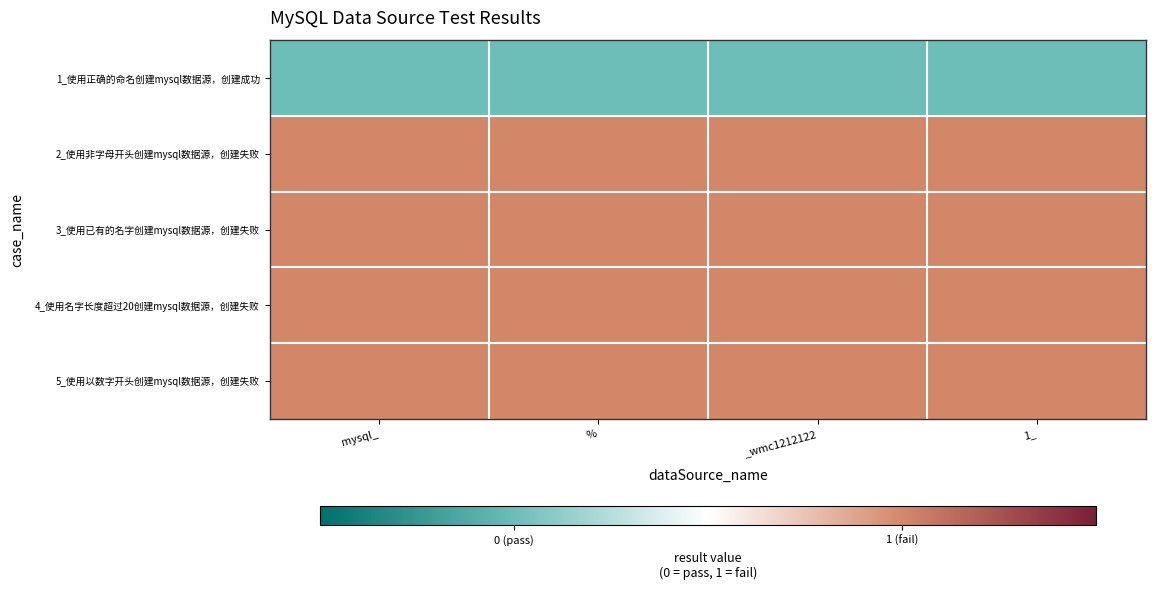

Reading left to right, transcribe all the data shown in this chart.

1_使用正确的命名创建mysql数据源，创建成功: mysql_=0	%=0	_wmc1212122=0	1_=0
2_使用非字母开头创建mysql数据源，创建失败: mysql_=1	%=1	_wmc1212122=1	1_=1
3_使用已有的名字创建mysql数据源，创建失败: mysql_=1	%=1	_wmc1212122=1	1_=1
4_使用名字长度超过20创建mysql数据源，创建失败: mysql_=1	%=1	_wmc1212122=1	1_=1
5_使用以数字开头创建mysql数据源，创建失败: mysql_=1	%=1	_wmc1212122=1	1_=1